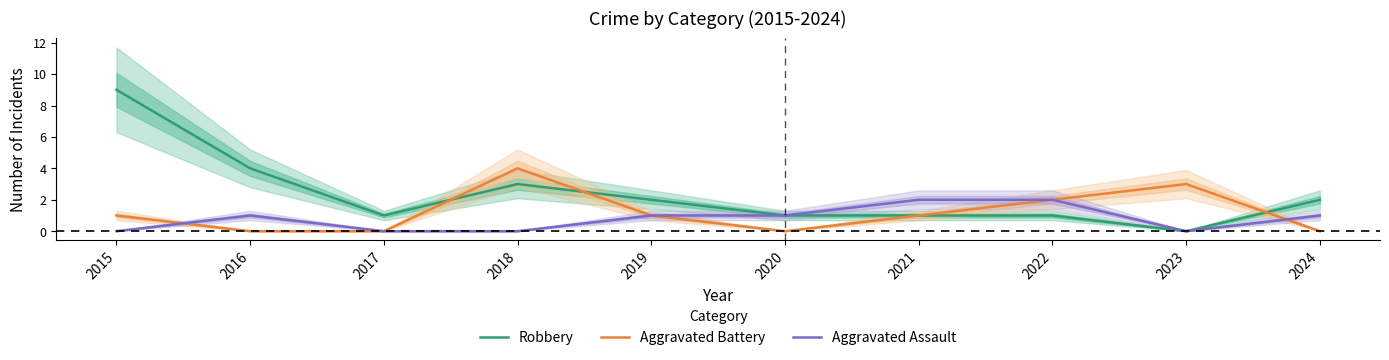

List the series in order of their overall mean, highest first.

Robbery, Aggravated Battery, Aggravated Assault